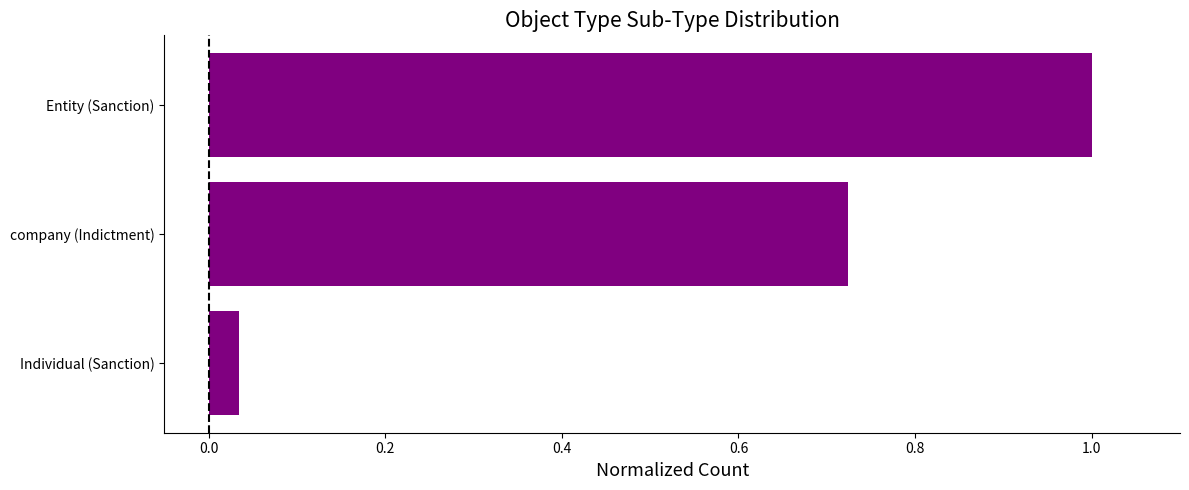

Which category has the lowest value across all series?

Individual (Sanction)